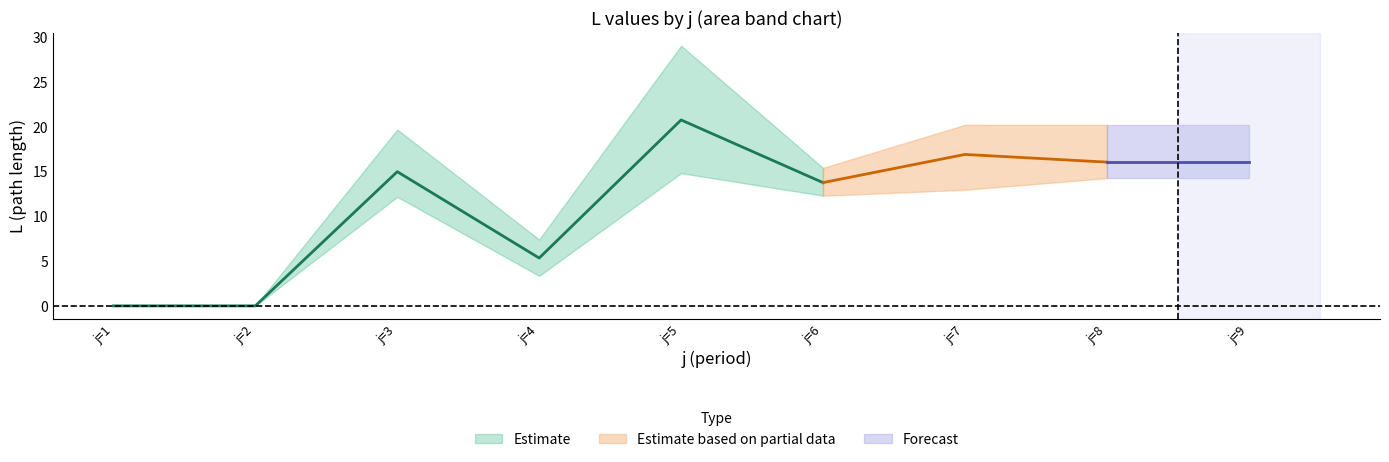

At which label does upper_L first exceed 15?

j=3